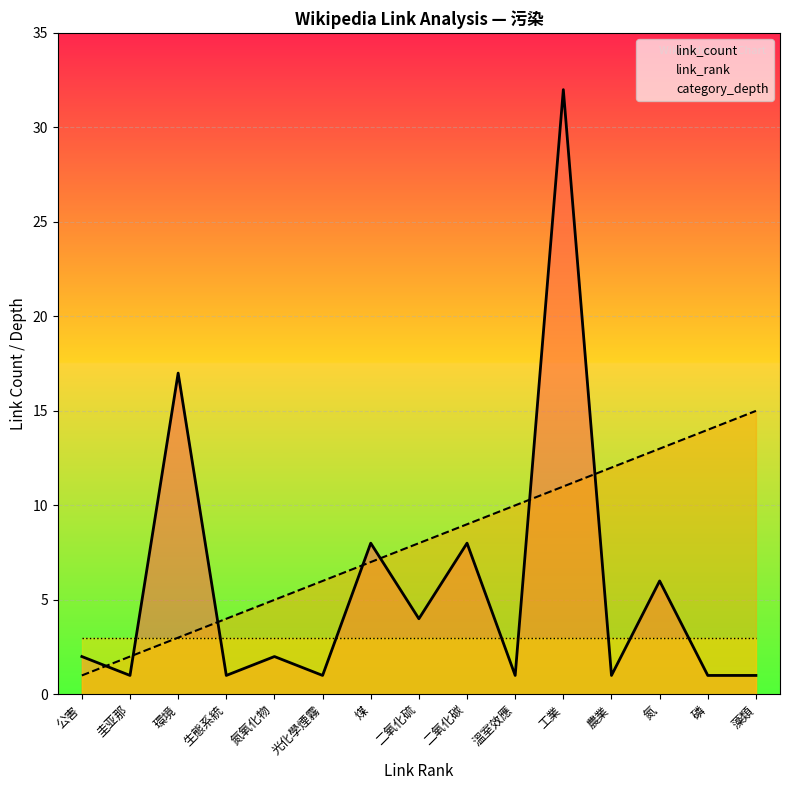

Which category has the lowest value across all series?

圭亚那